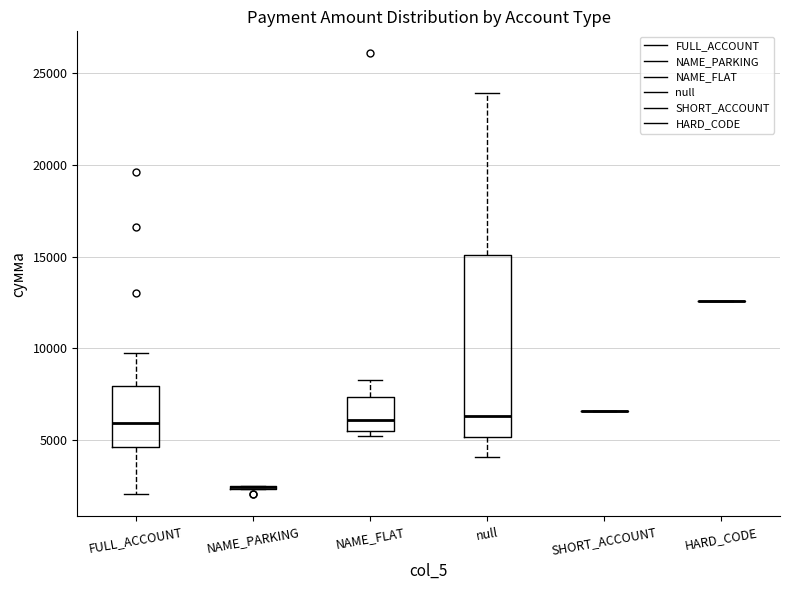

Reading left to right, transcribe this box plot: for each box, give where its median line is, the range the box spans, and where its two whiskers end, as read against the y-axis. The values are not printed on the chart, so give them approximately, as read against the axis.

FULL_ACCOUNT: median 6000, box 4500 to 8000, whiskers 2000 to 9500
NAME_PARKING: box collapsed to a line at 2500, whiskers 2500 to 2500
NAME_FLAT: median 6000, box 5500 to 7500, whiskers 5000 to 8500
null: median 6500, box 5000 to 15000, whiskers 4000 to 24000
SHORT_ACCOUNT: box collapsed to a line at 6500, whiskers 6500 to 6500
HARD_CODE: box collapsed to a line at 12500, whiskers 12500 to 12500